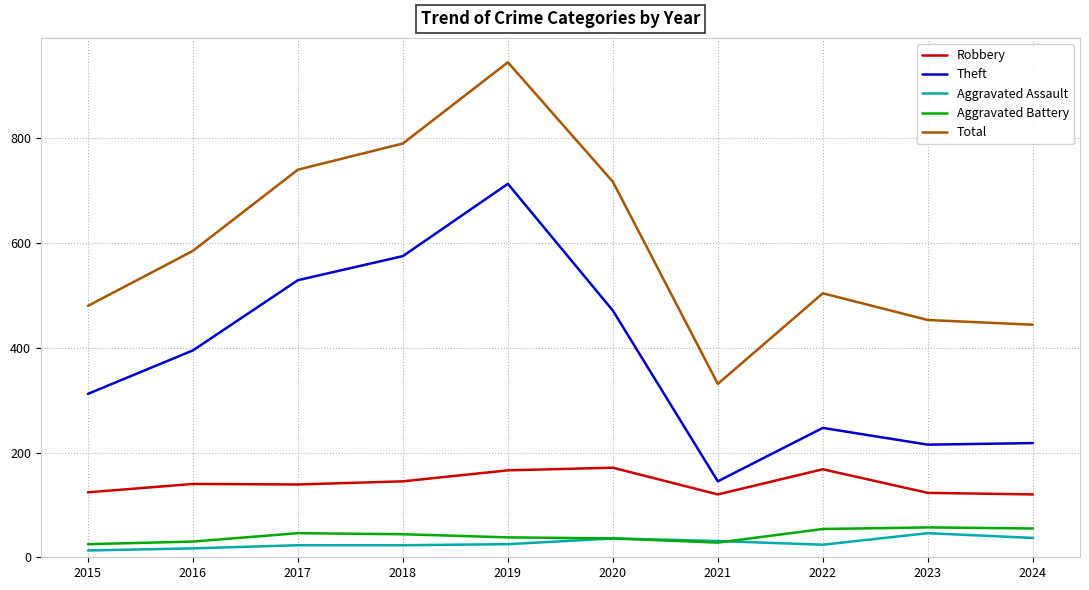

The value of Aggravated Battery at 2019 is 38. True or false?

True